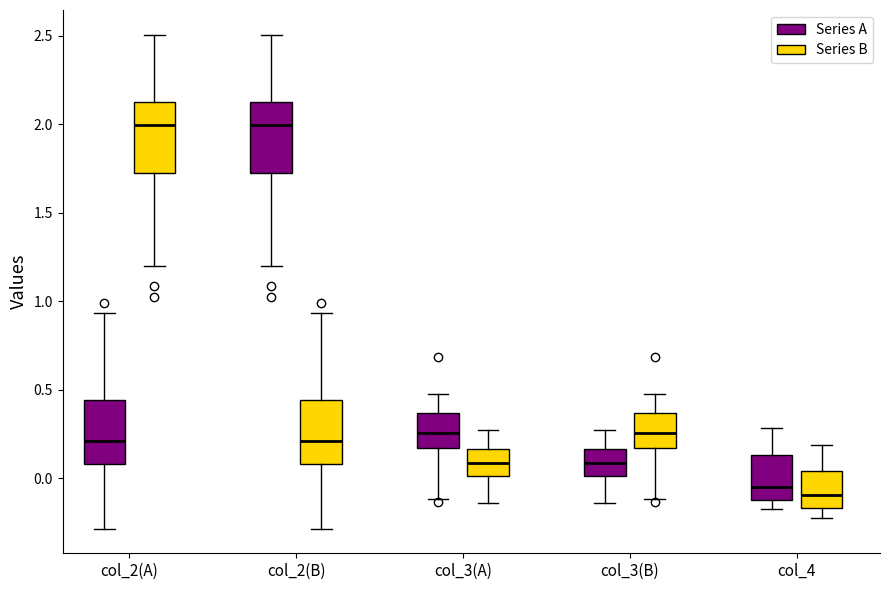

Reading left to right, transcribe this box plot: for each box, give where its median line is, the range the box spans, and where its two whiskers end, as read against the y-axis. The values are not printed on the chart, so give them approximately, as read against the axis.

col_2(A) (Series A): median 0.20, box 0.10 to 0.45, whiskers -0.30 to 0.95
col_2(A) (Series B): median 2.00, box 1.70 to 2.15, whiskers 1.20 to 2.50
col_2(B) (Series A): median 2.00, box 1.70 to 2.15, whiskers 1.20 to 2.50
col_2(B) (Series B): median 0.20, box 0.10 to 0.45, whiskers -0.30 to 0.95
col_3(A) (Series A): median 0.25, box 0.15 to 0.35, whiskers -0.10 to 0.50
col_3(A) (Series B): median 0.10, box 0.00 to 0.15, whiskers -0.15 to 0.30
col_3(B) (Series A): median 0.10, box 0.00 to 0.15, whiskers -0.15 to 0.30
col_3(B) (Series B): median 0.25, box 0.15 to 0.35, whiskers -0.10 to 0.50
col_4 (Series A): median -0.05, box -0.10 to 0.15, whiskers -0.15 to 0.30
col_4 (Series B): median -0.10, box -0.15 to 0.05, whiskers -0.20 to 0.20